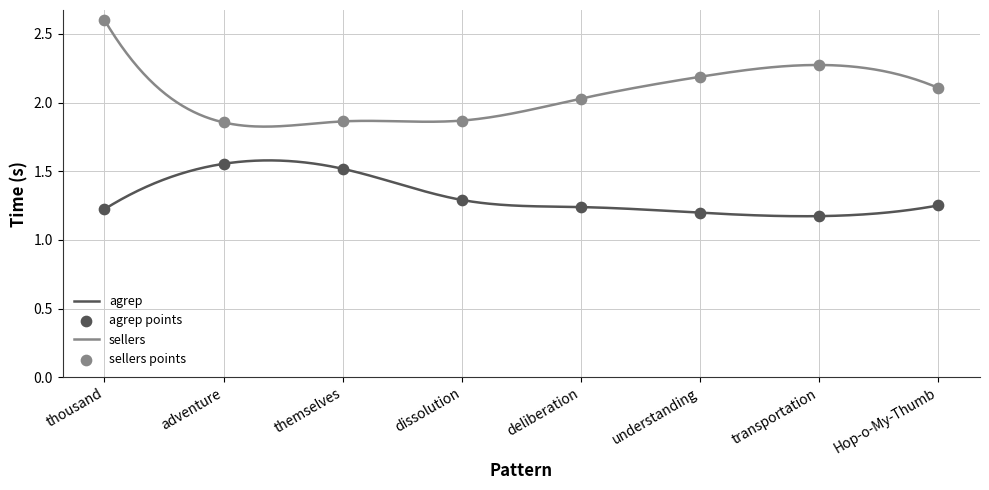

What are all the series names shown in the legend?

agrep, sellers